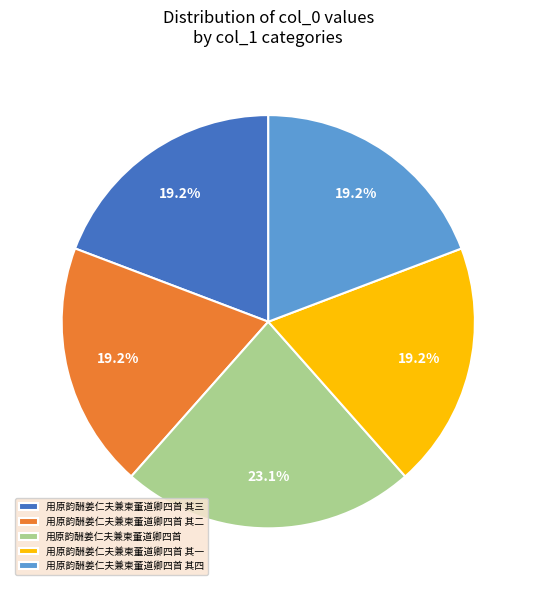

Which slice is the largest?

用原韵酬姜仁夫兼柬董道卿四首